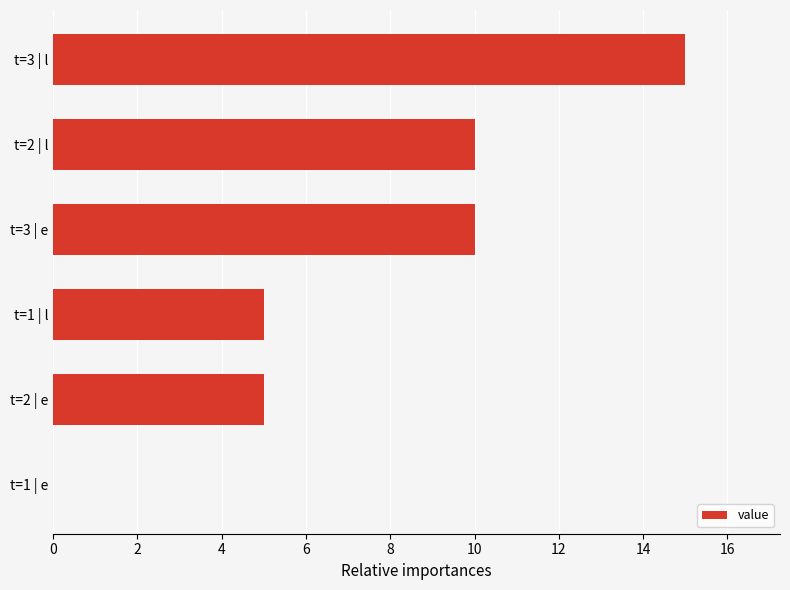

Reading top to bottom, what are all the values shown in this chart?

t=3 | l=15	t=2 | l=10	t=3 | e=10	t=1 | l=5	t=2 | e=5	t=1 | e=0